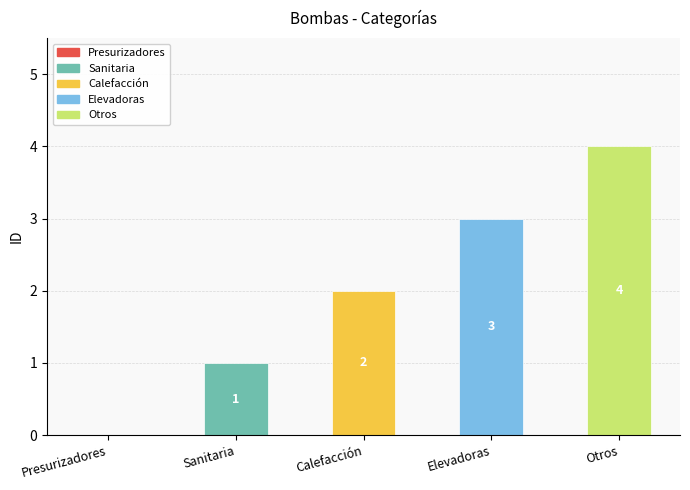

What is the change in value from Presurizadores to Sanitaria?

+1